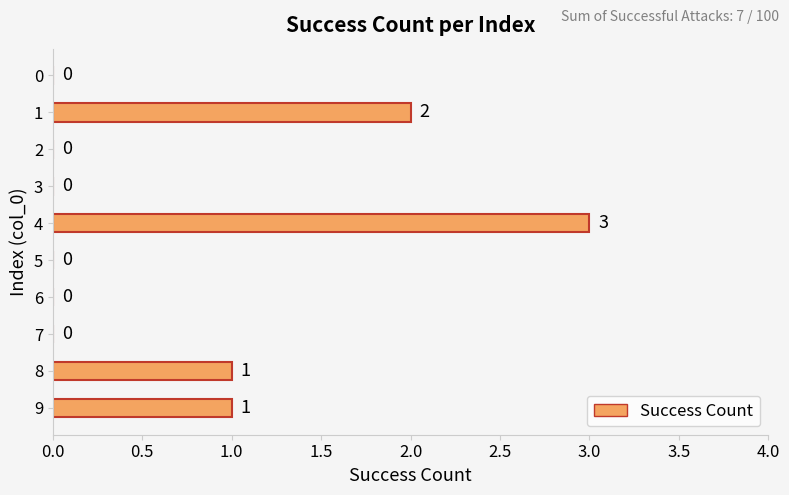

What is the sum of all values?

7